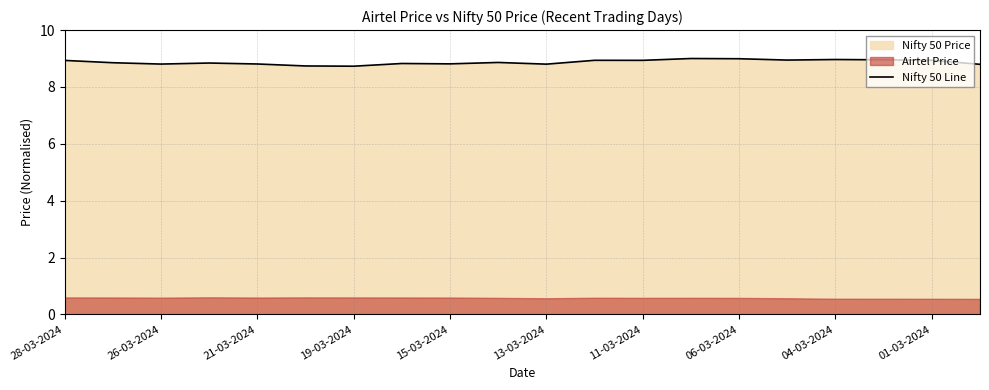

True or false: there are more than 0 points higher than both neighbors.

True